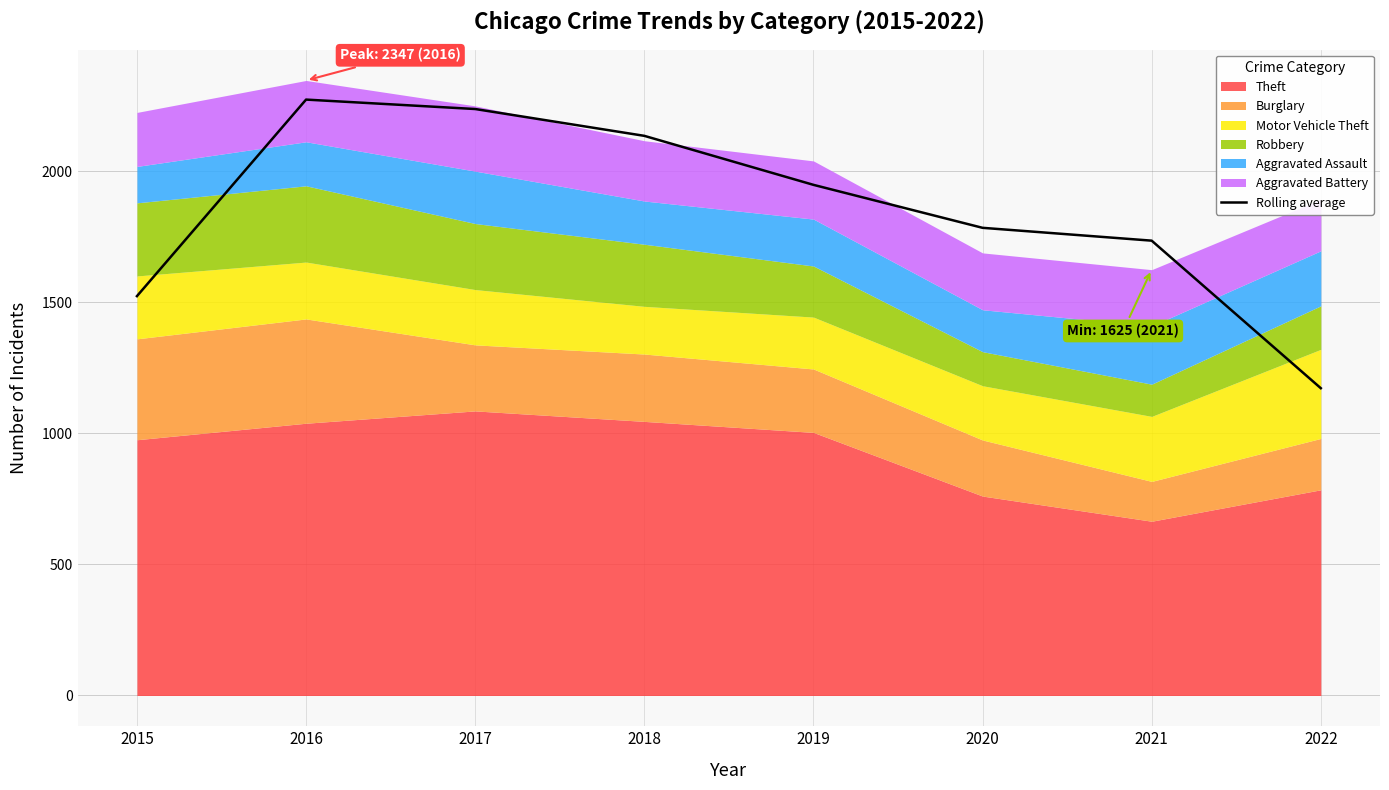

Between 2017 and 2021, which is larger?

2017